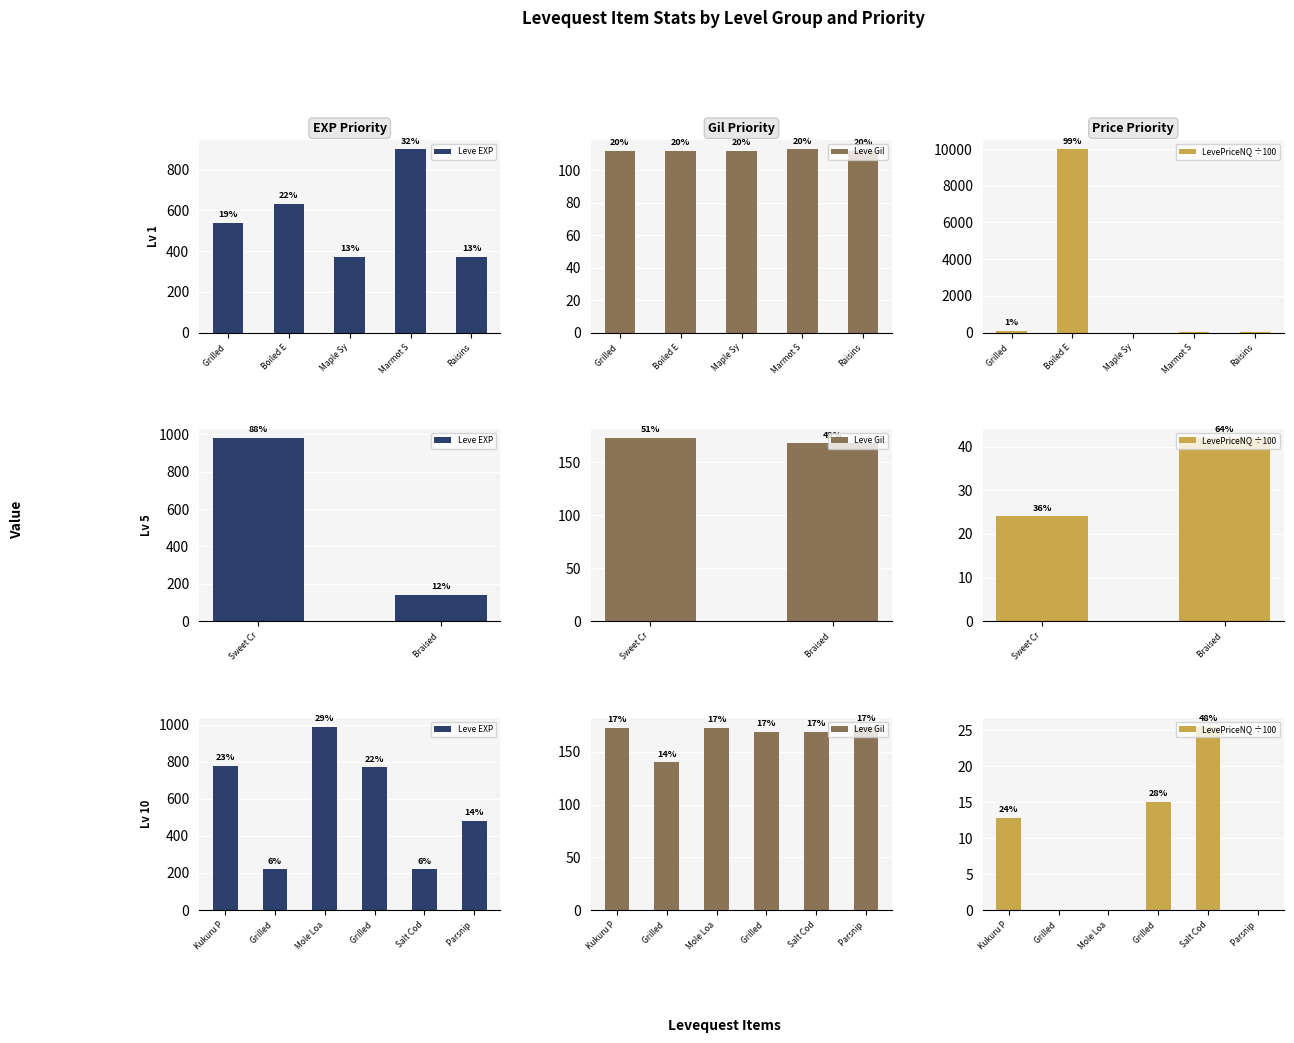

How many values in the Leve Gil series exceed 173?

1